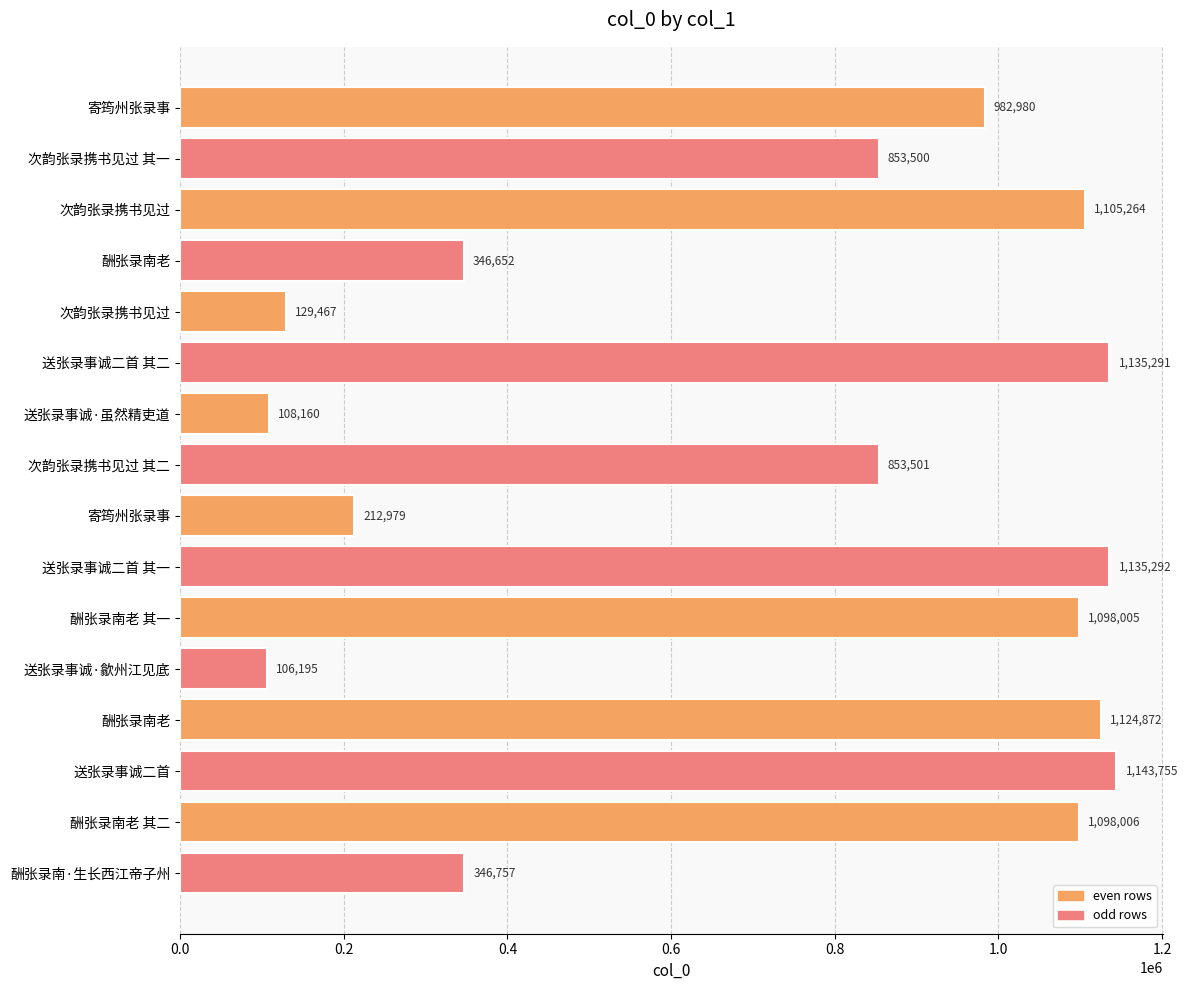

How many data points does each series have?

16